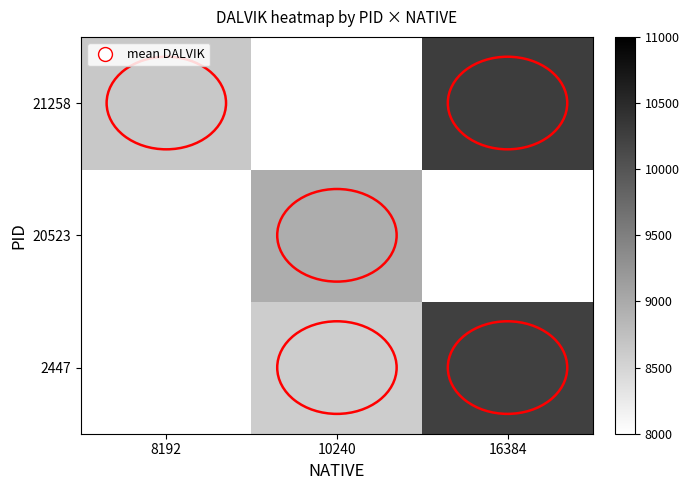

At which label does 2447 reach its minimum?

8192